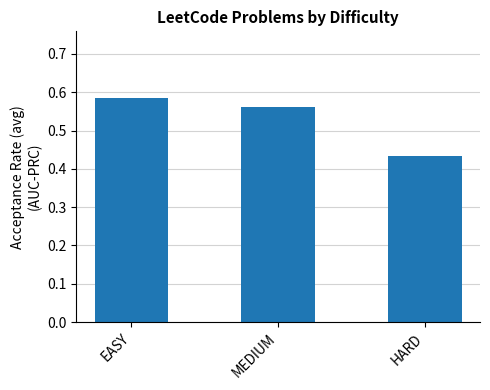

Which has a higher value, MEDIUM or EASY?

EASY